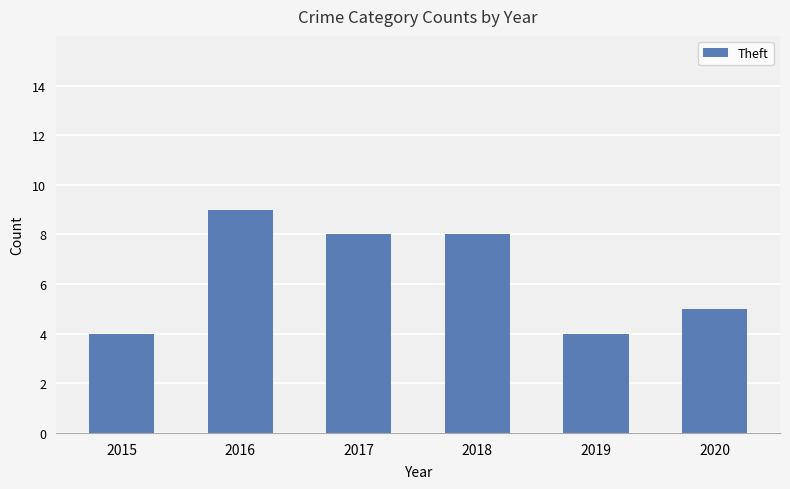

At which category does the chart reach its peak across all series?

2016